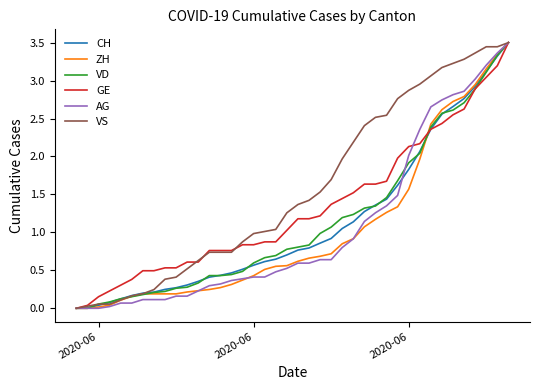

Which series has the largest total across all categories?

VS